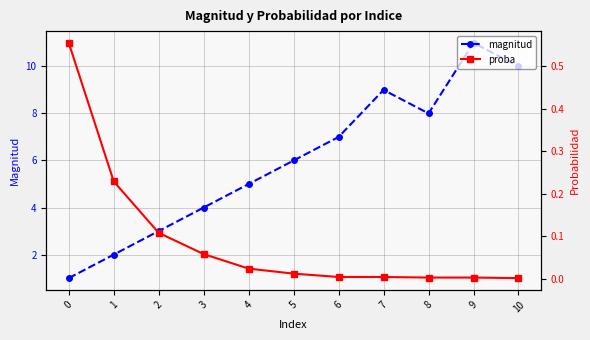

True or false: magnitud and proba intersect in this chart.

False